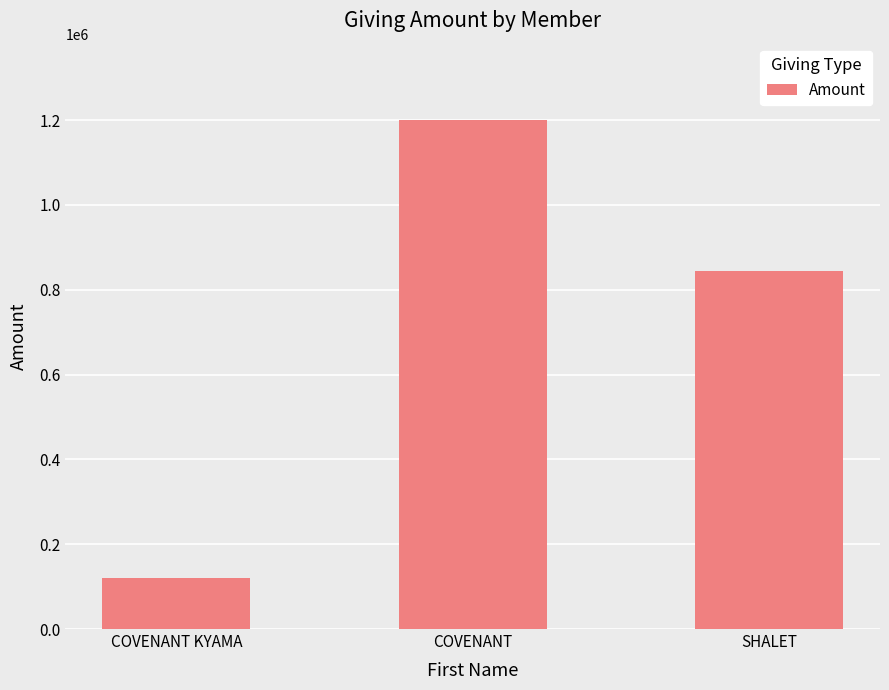

What is the difference between the values at COVENANT and SHALET?

356984